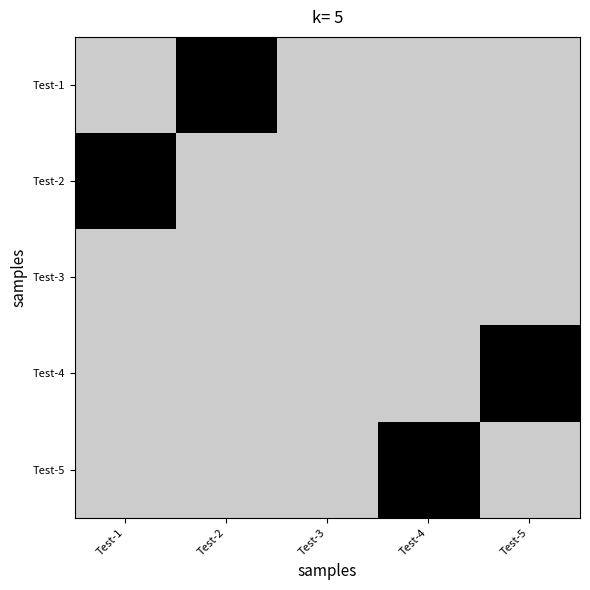

What is the total value across all series at Test-5?

4.0